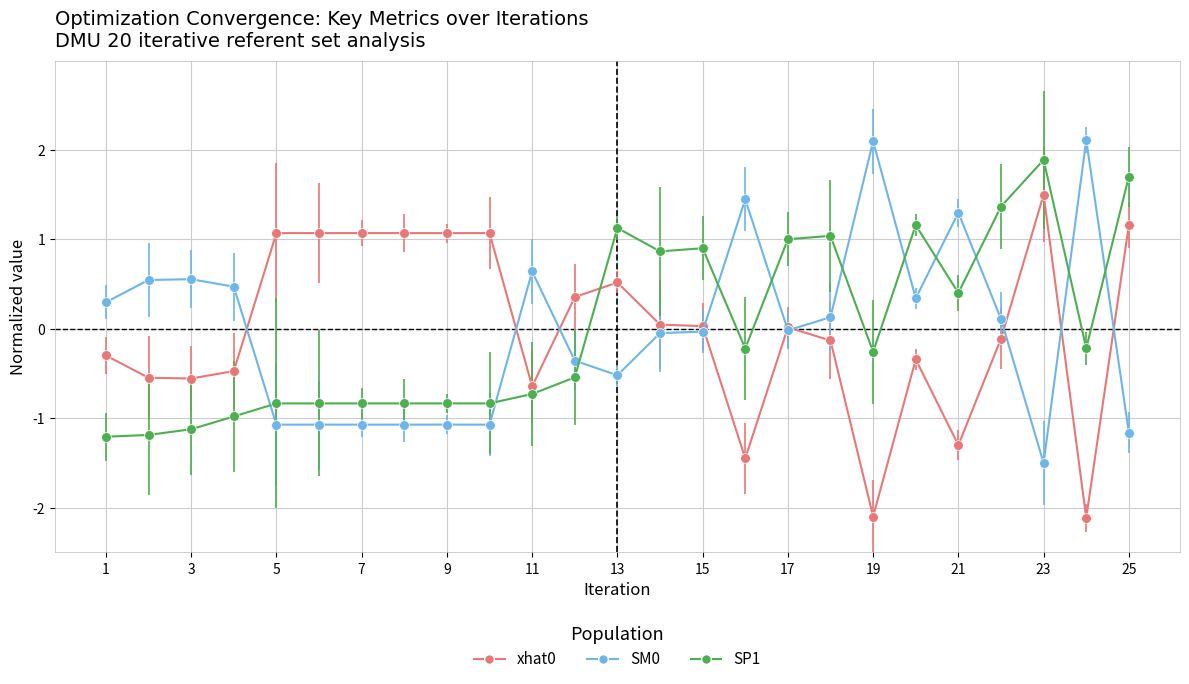

True or false: xhat0 has more than 2 points higher than both neighbors.

True